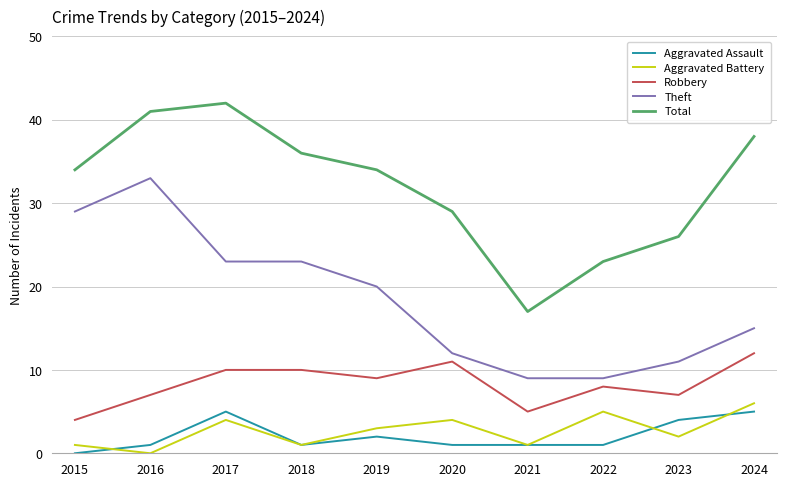

What is the difference between the highest and lowest values at 2024?

33